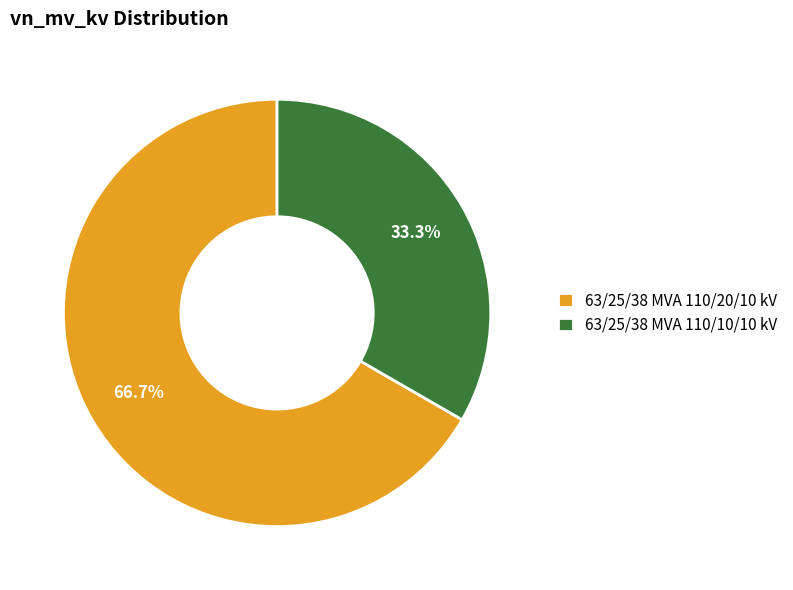

Is the sum of 63/25/38 MVA 110/10/10 kV and 63/25/38 MVA 110/20/10 kV greater than half?

Yes